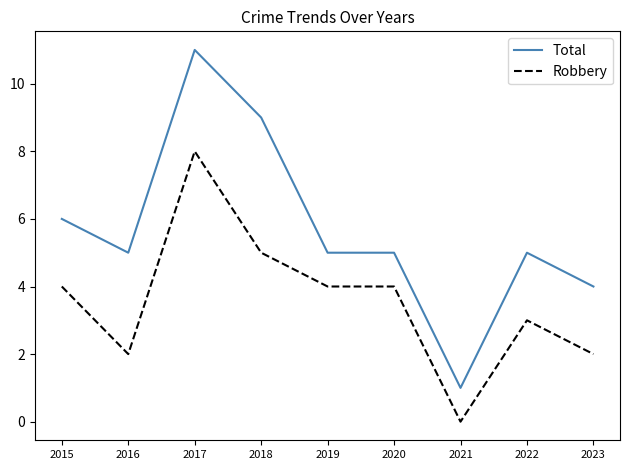

What value does the Robbery series have at 2018?

5